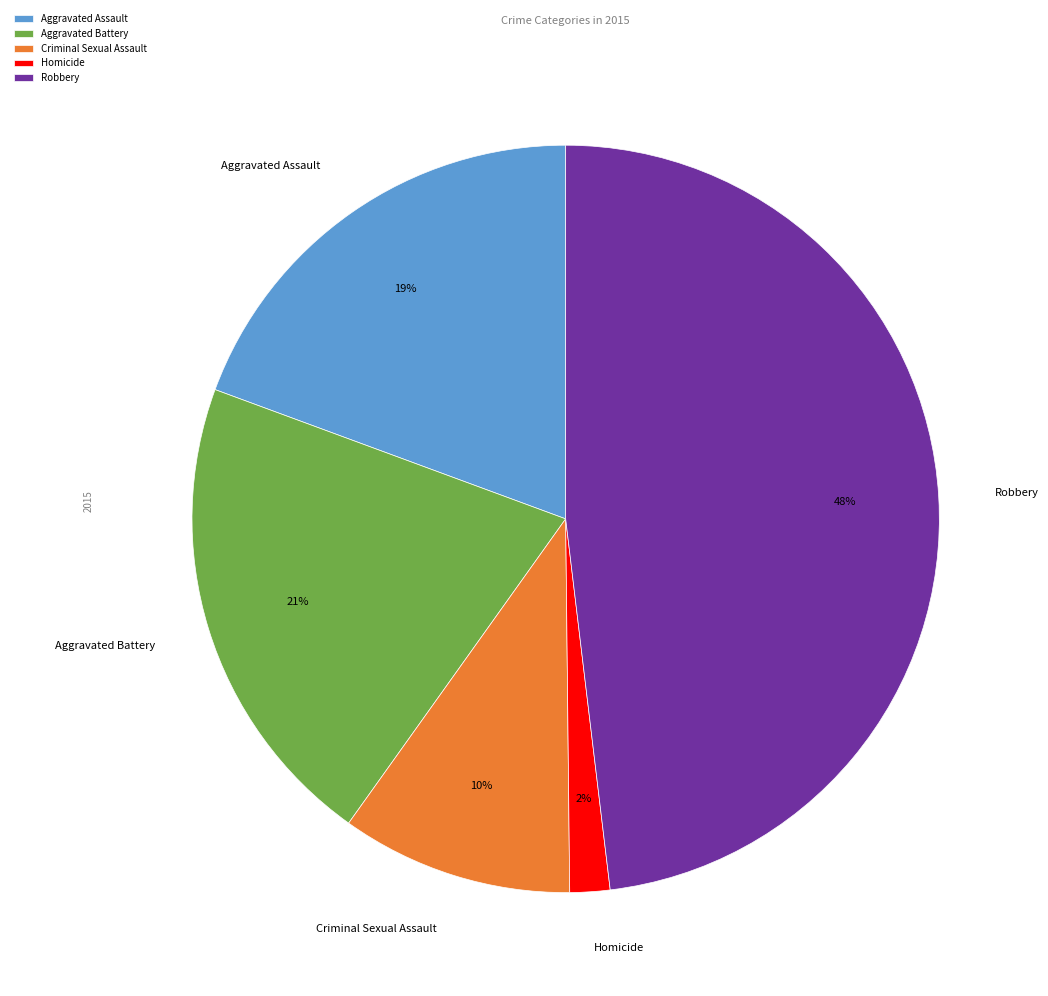

Combined, do Criminal Sexual Assault and Aggravated Battery account for over 50%?

No